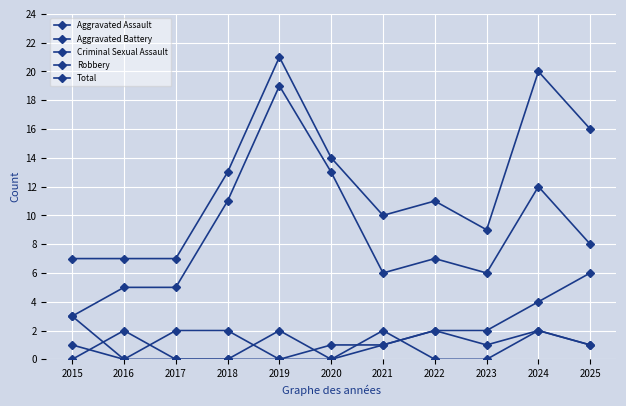

True or false: Robbery has a value of 4 at 2022.

False